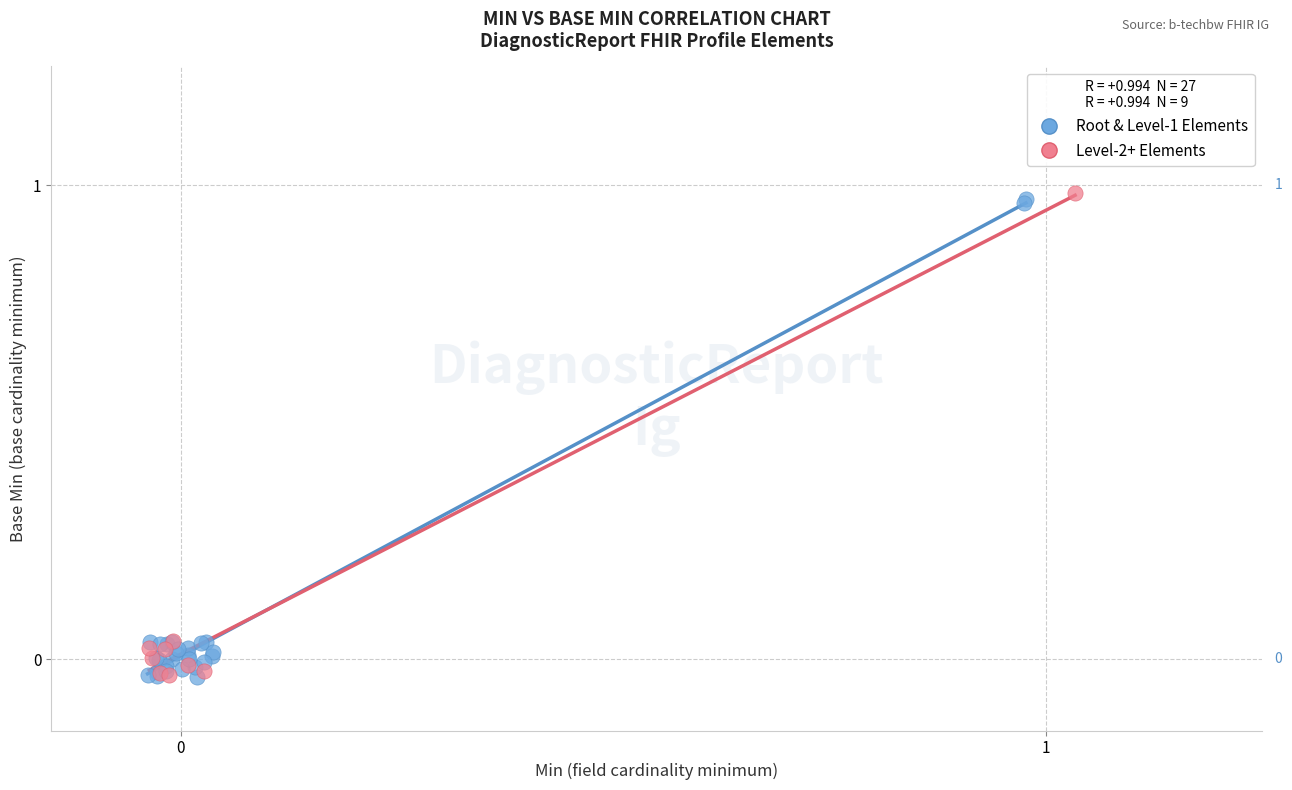

What are all the series names shown in the legend?

Root & Level-1 Elements, Level-2+ Elements